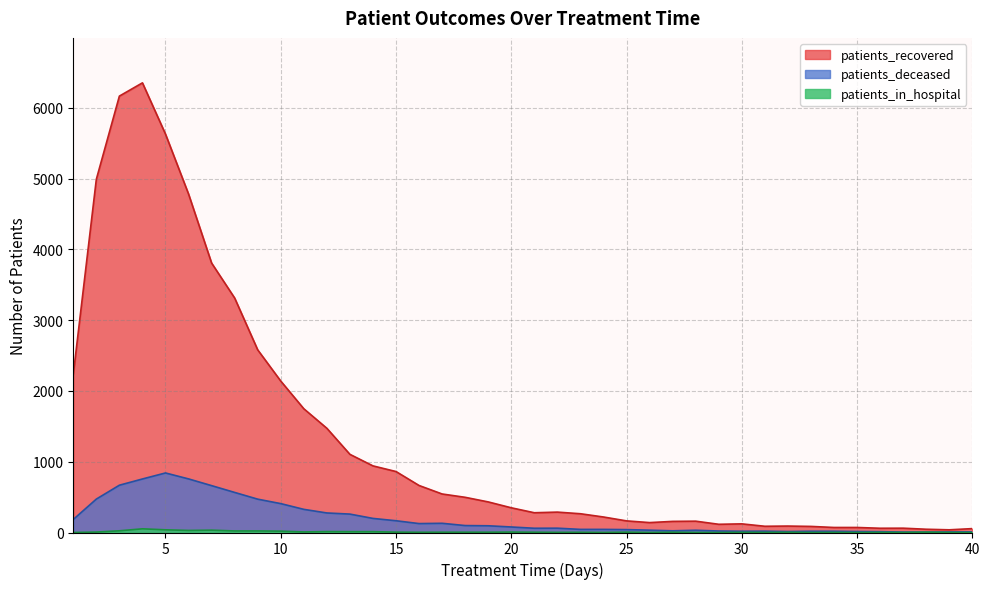

How many data points in patients_deceased are above 78?

19